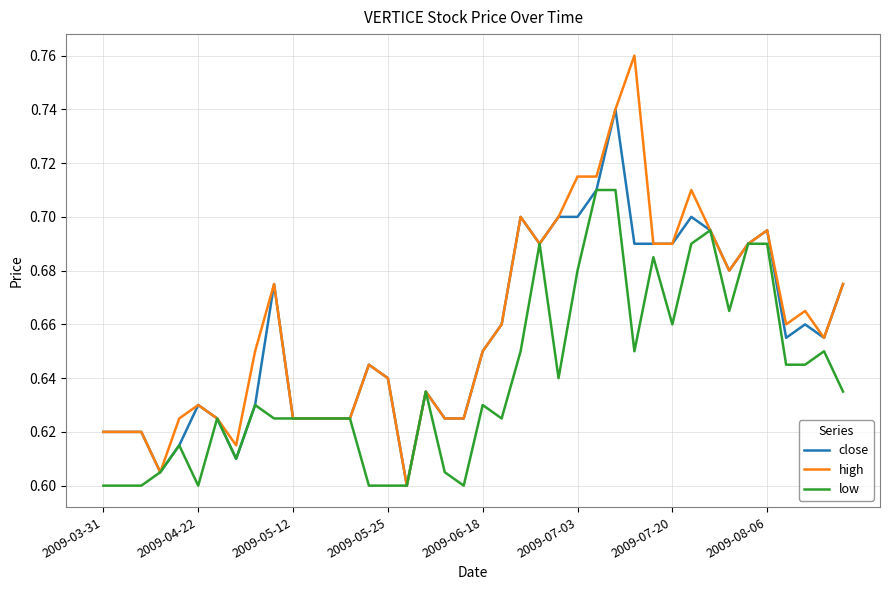

Rank the series by their maximum value, from highest to lowest.

high, close, low